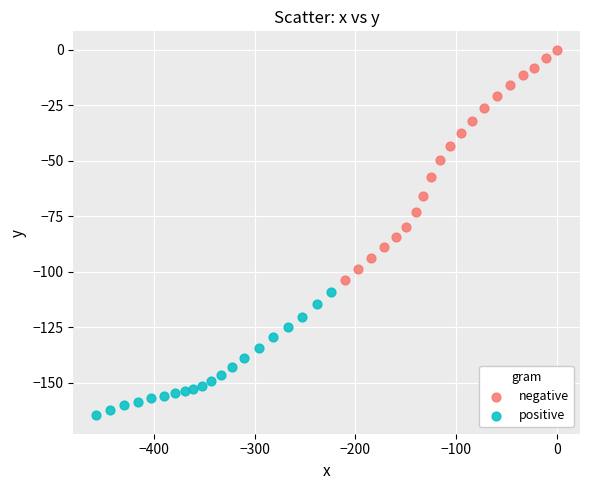

Which series reaches the minimum Y coordinate?

positive